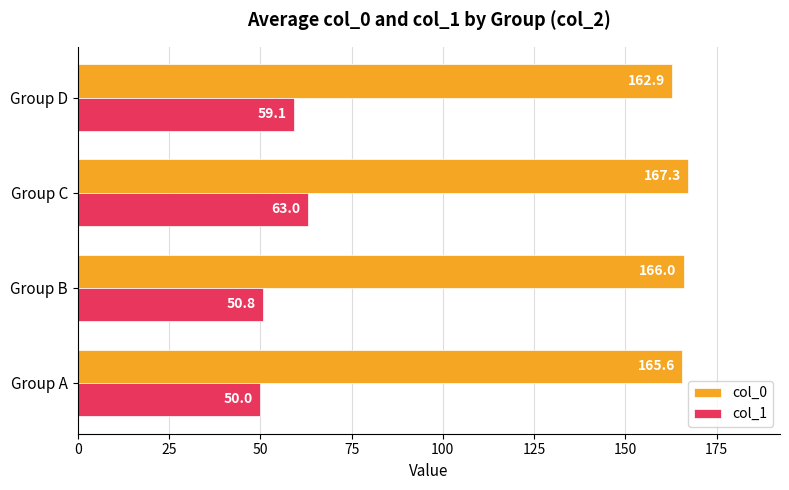

Which series has the widest spread of values?

col_1